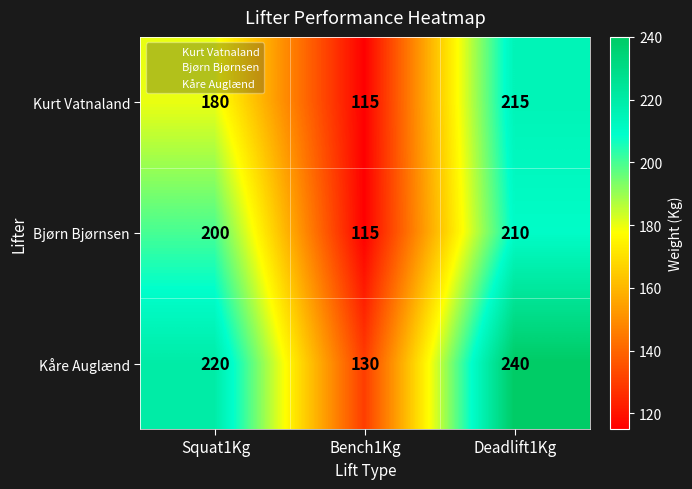

At how many categories does at least one series exceed 192?

2